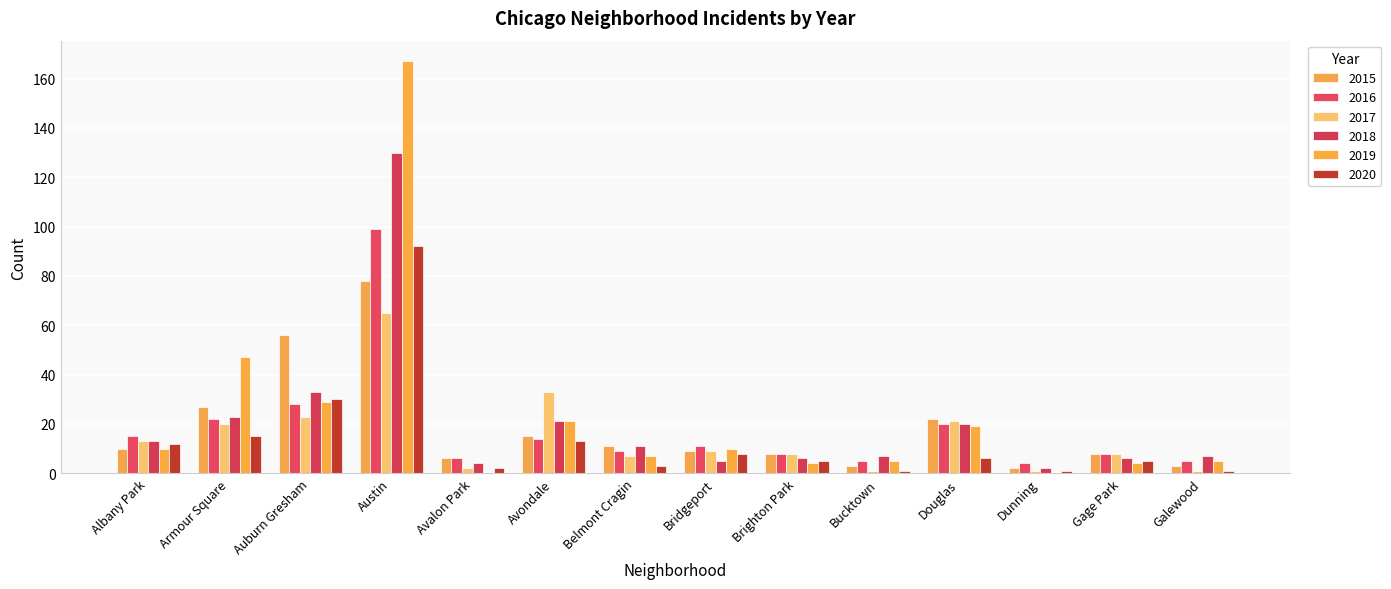

Does the chart contain stacked bars?

No